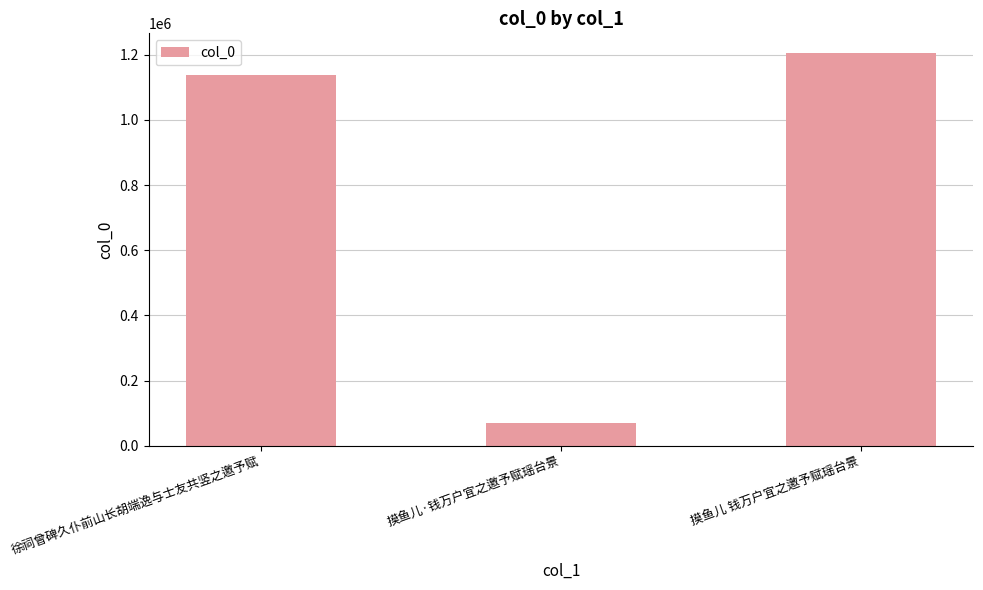

Reading left to right, transcribe all the data shown in this chart.

徐祠曾碑久仆前山长胡端逸与士友共竖之邀予赋=1139398	摸鱼儿·钱万户宜之邀予赋瑶台景=71042	摸鱼儿 钱万户宜之邀予赋瑶台景=1205534